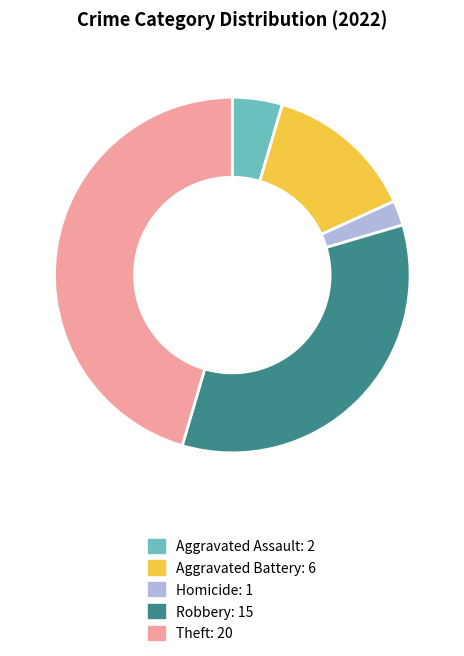

Is there a majority slice in this chart?

No